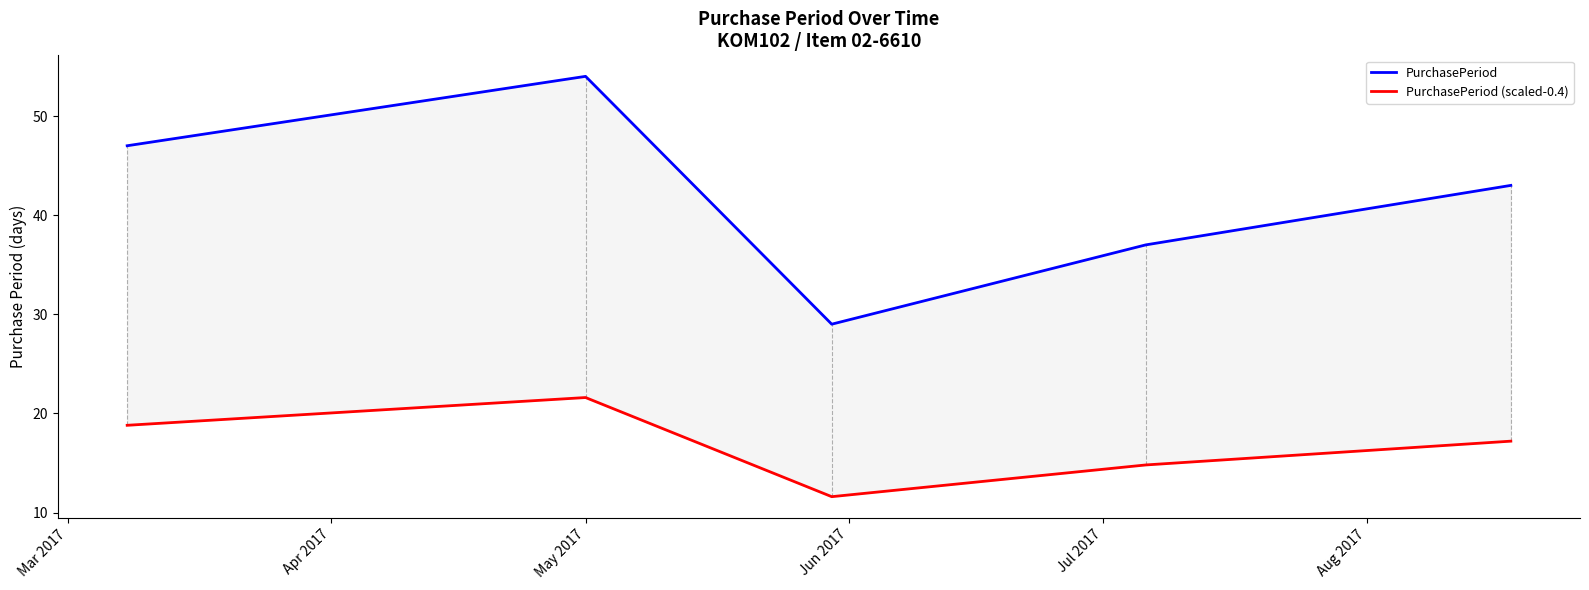

True or false: PurchasePeriod (scaled-0.4) has a value of 9.7 at May 2017.

False